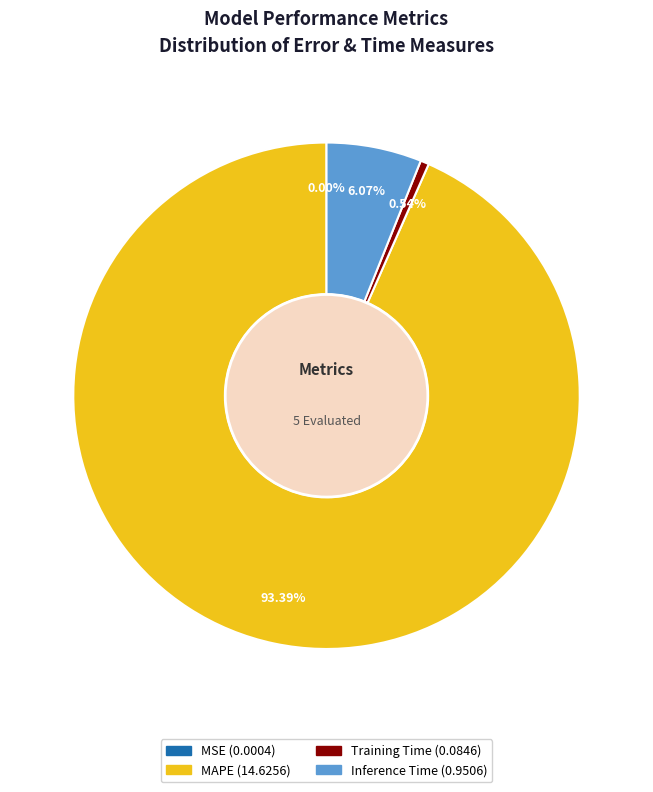

Is there any slice that represents more than half of the pie?

Yes